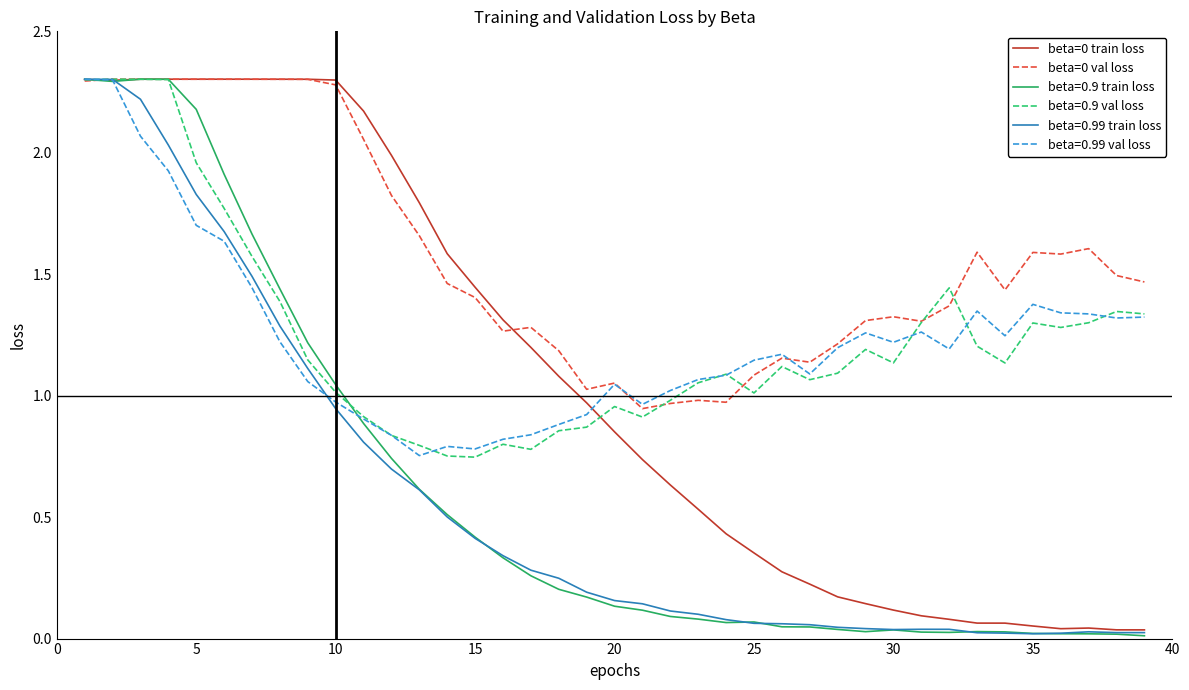

What is the maximum value for beta=0.9 train loss?

2.3